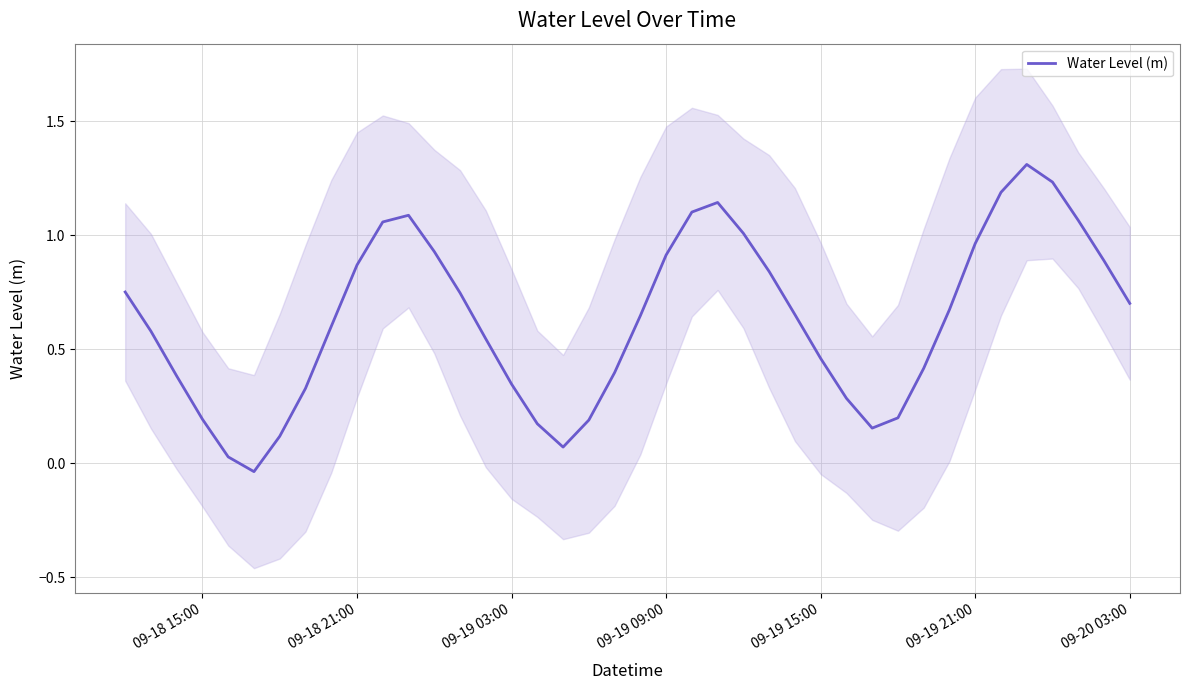

How many values are below zero?

1